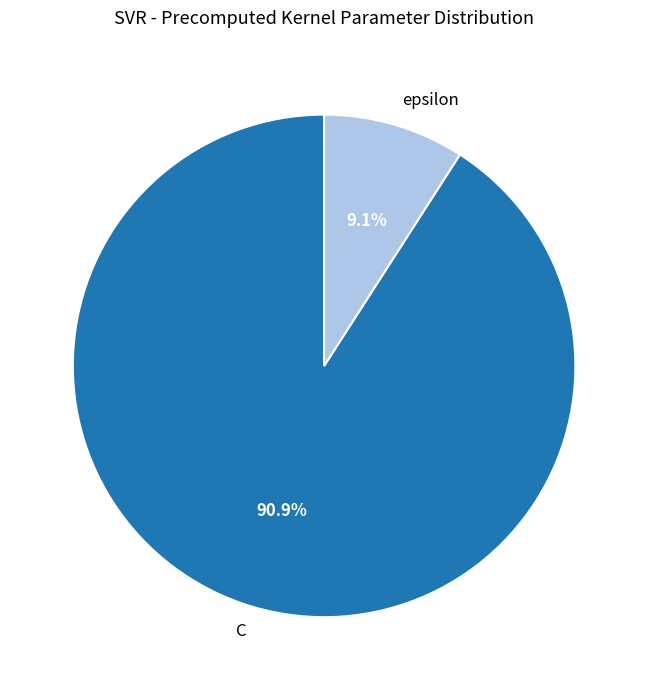

Does any single category account for the majority?

Yes